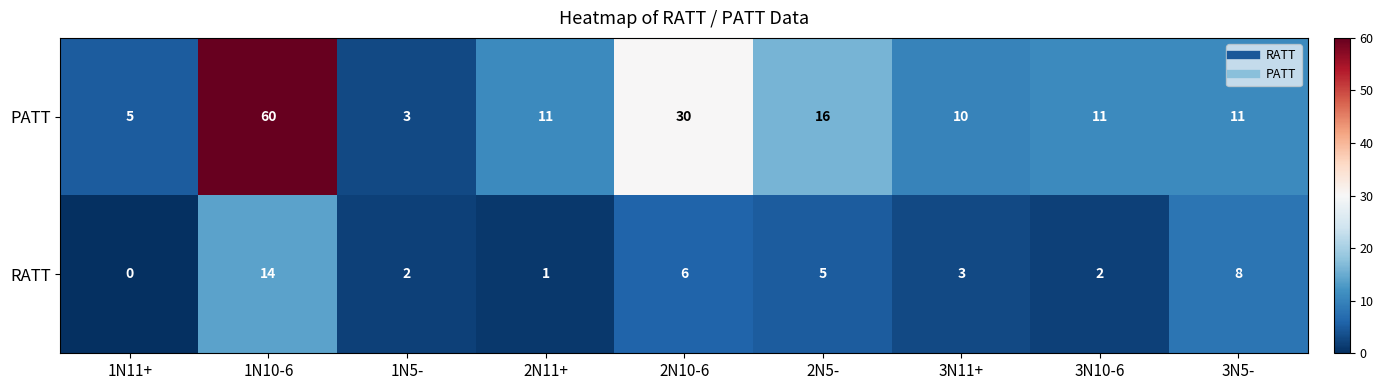

List the series in order of their overall mean, lowest first.

RATT, PATT